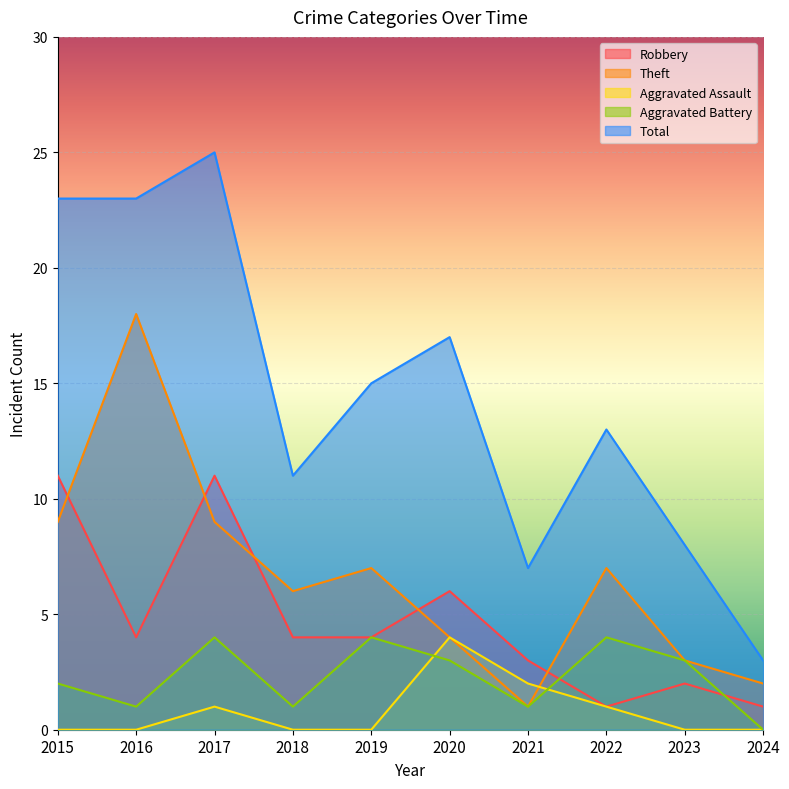

Which label corresponds to the smallest value in the chart?

2015